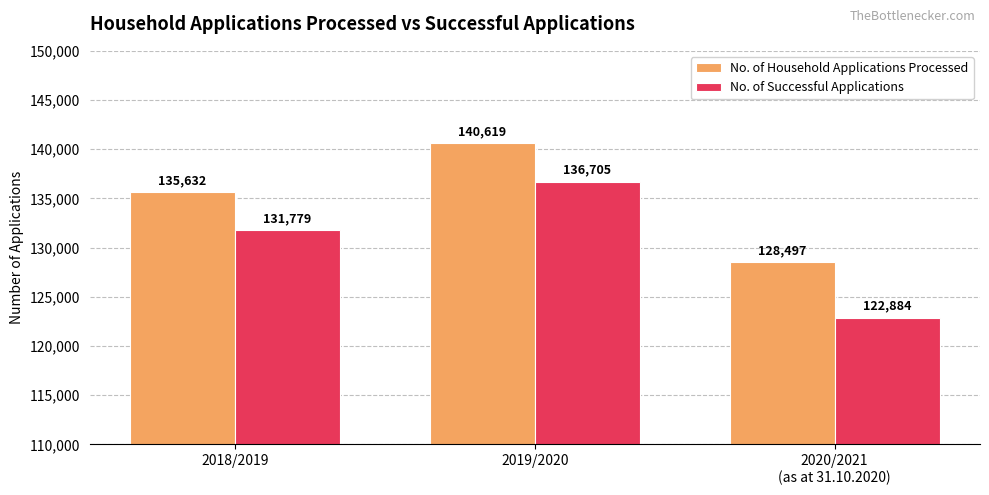

How many groups of bars are there?

3